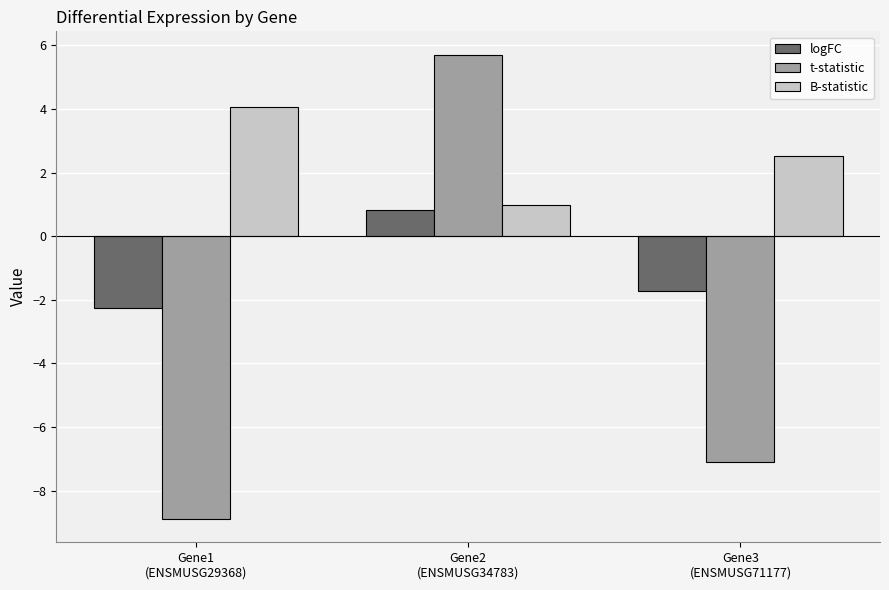

At which category is the sum across all series the highest?

Gene2
(ENSMUSG34783)